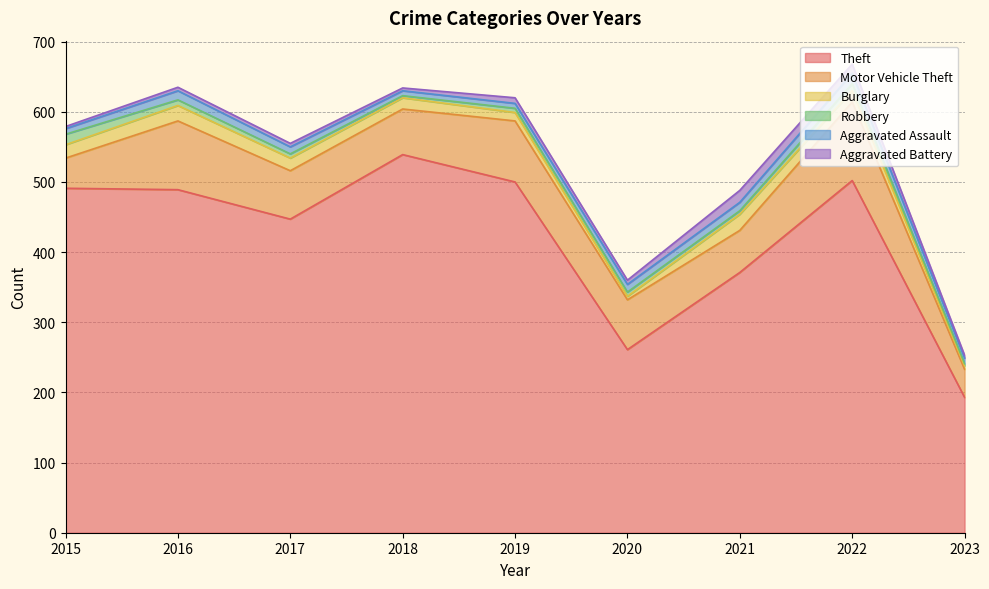

What is the smallest value displayed?

3